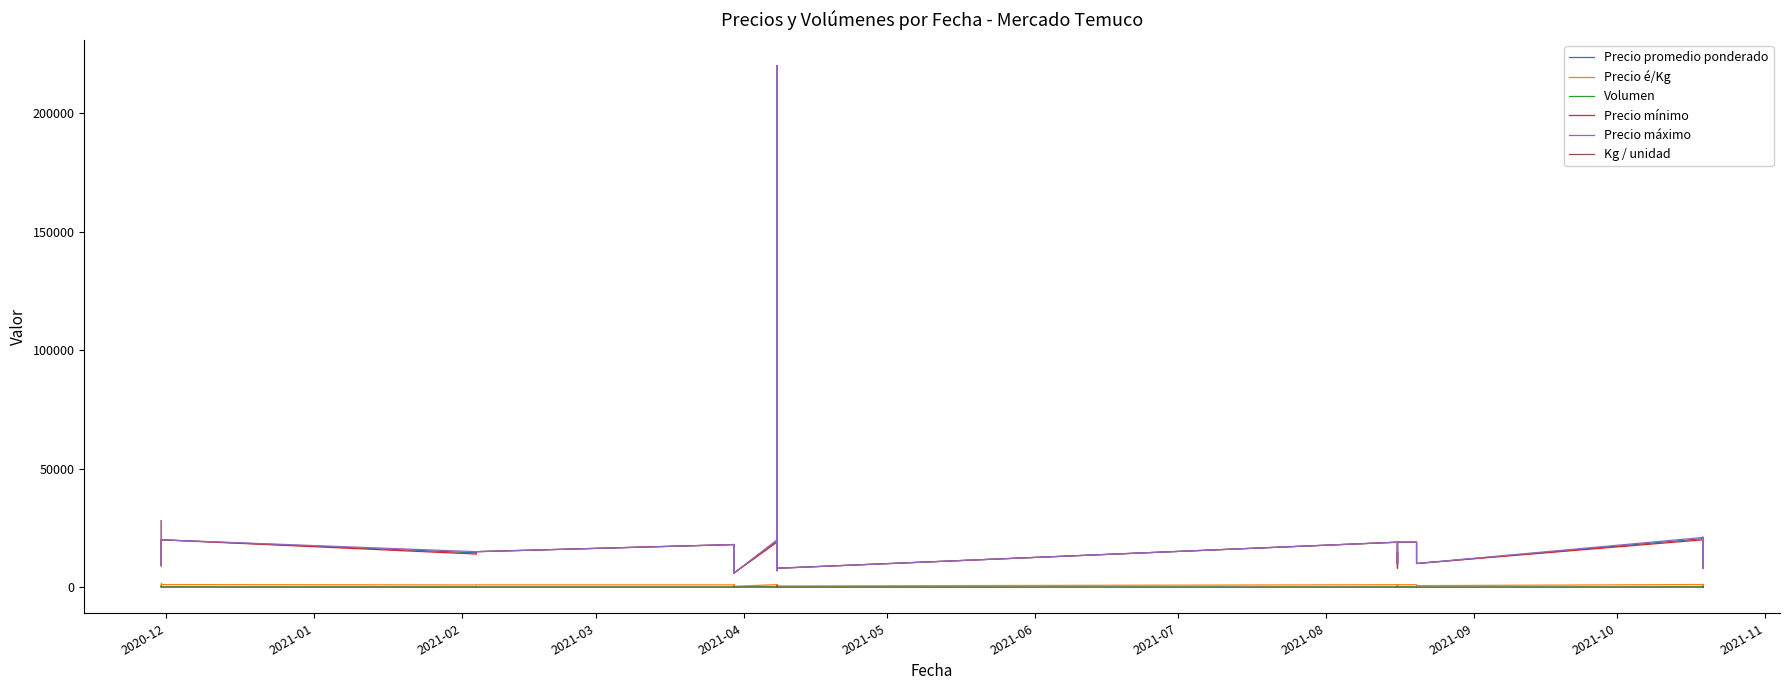

Count the number of categories in the chart.

40